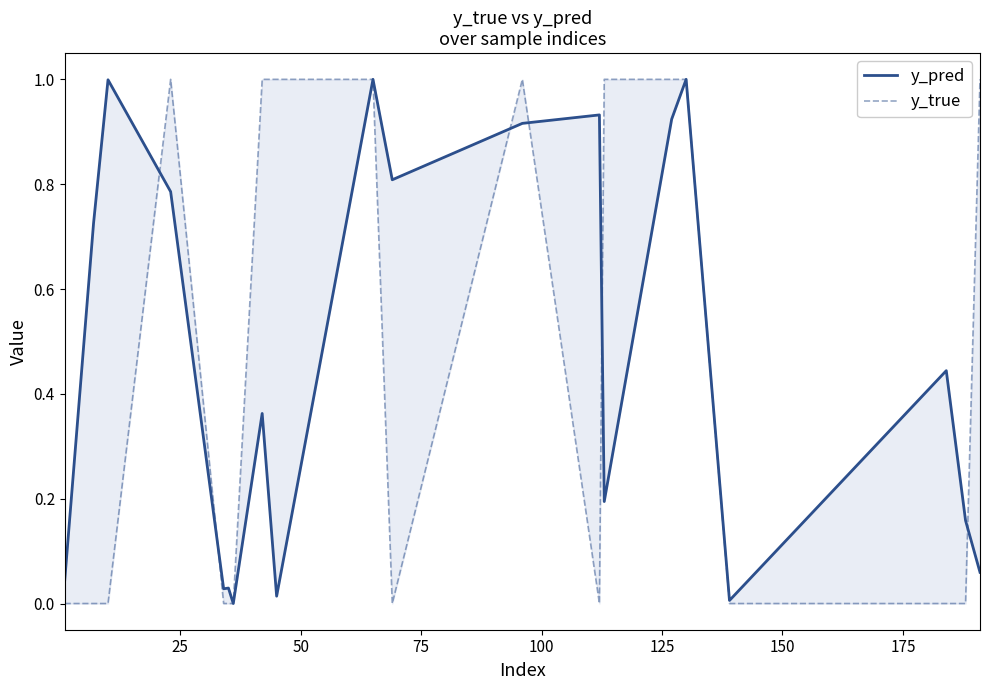

How many lines are shown in the chart?

2